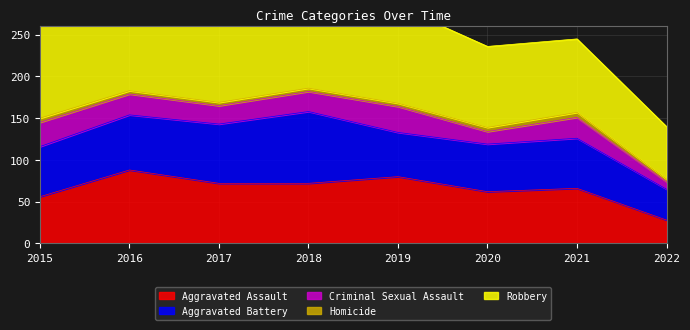

Is it true that Aggravated Battery equals 86 at 2018?

True